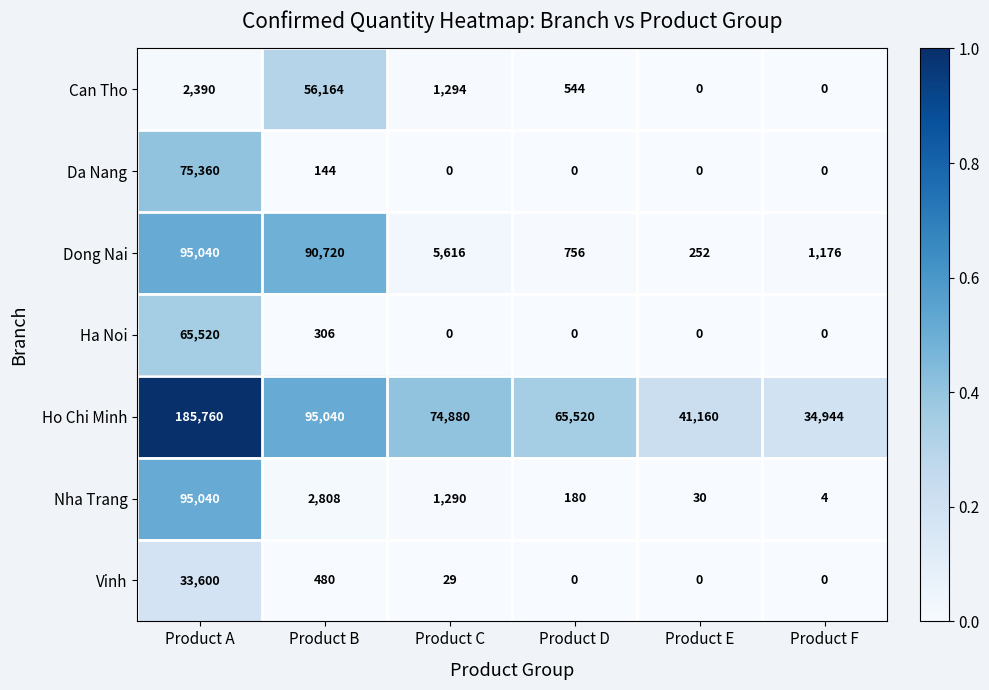

List the labels in order of Nha Trang value, smallest first.

Product F, Product E, Product D, Product C, Product B, Product A